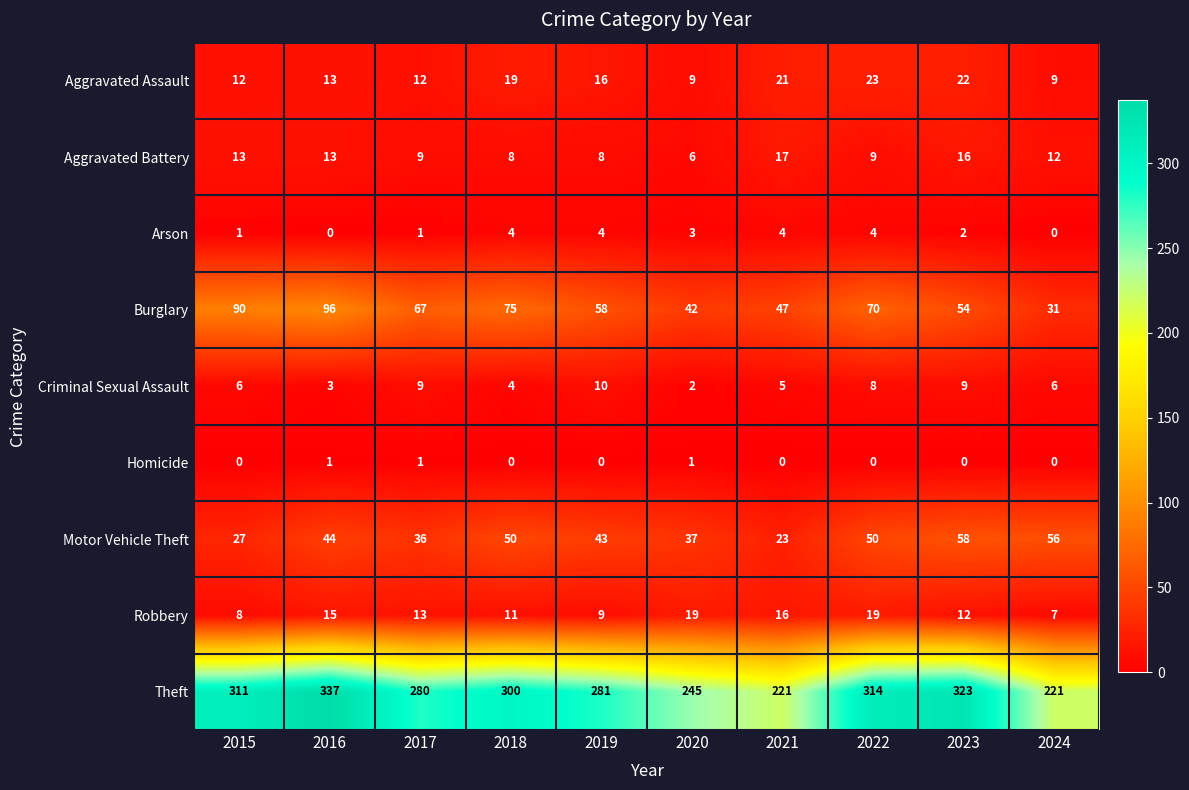

Is it true that Criminal Sexual Assault equals 9 at 2015?

False